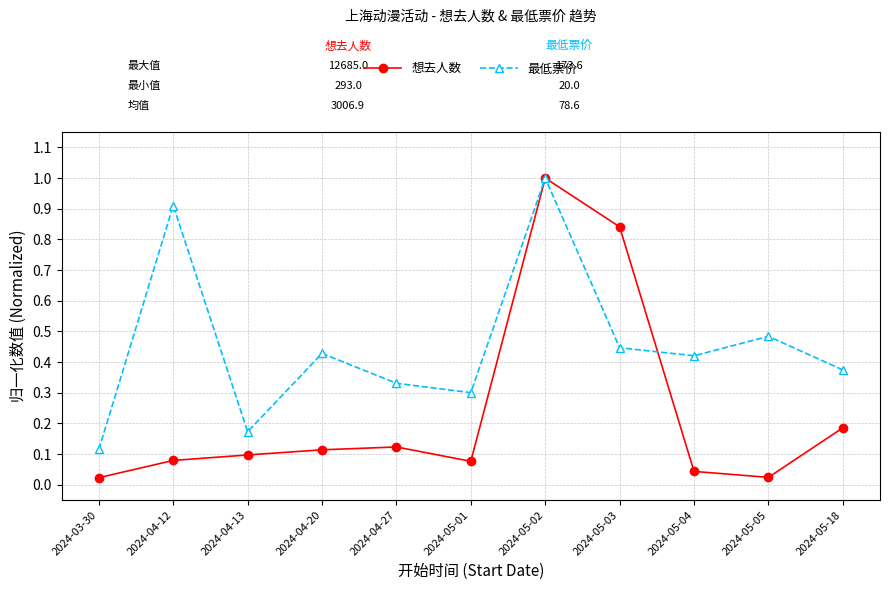

Rank the series at 2024-05-01 from lowest to highest value.

想去人数, 最低票价